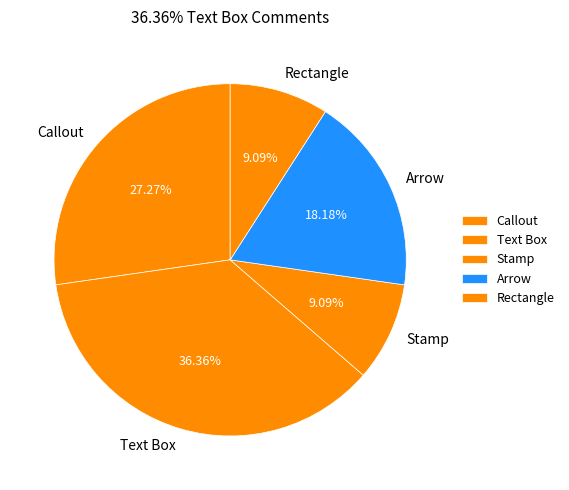

Approximately how many times larger is the value at Arrow compared to Callout?

0.7